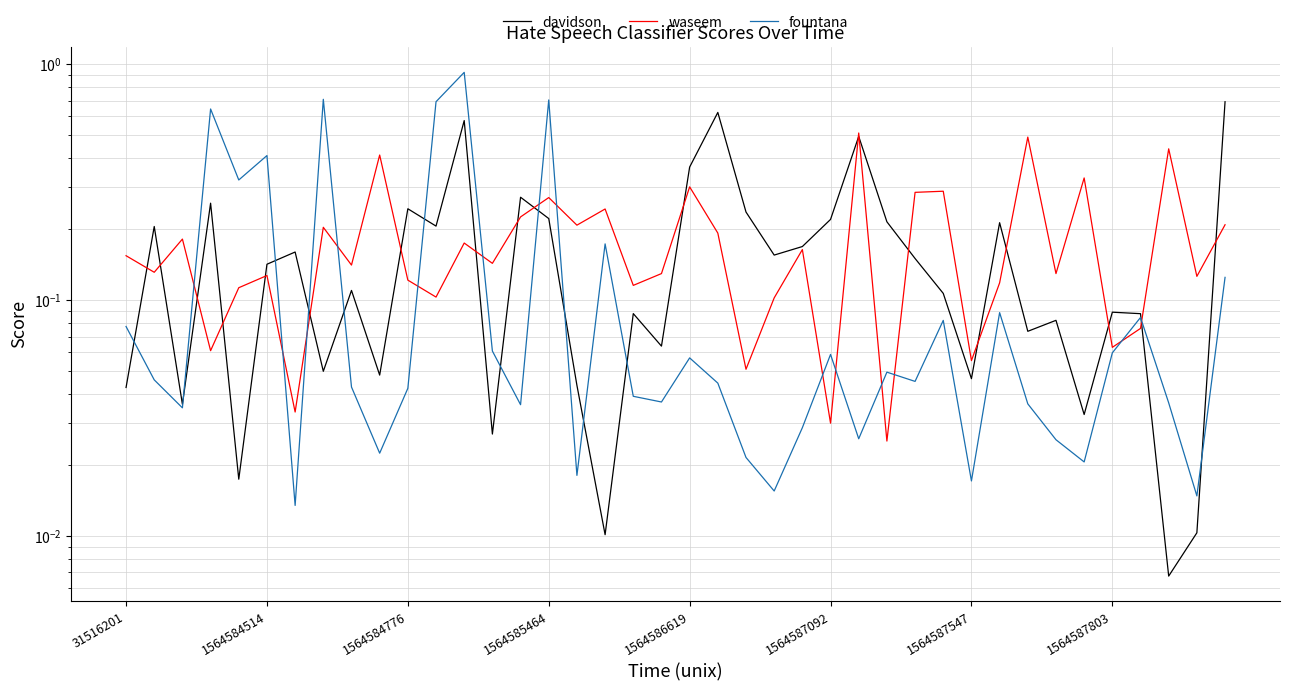

Which category has the highest value across all series?

12